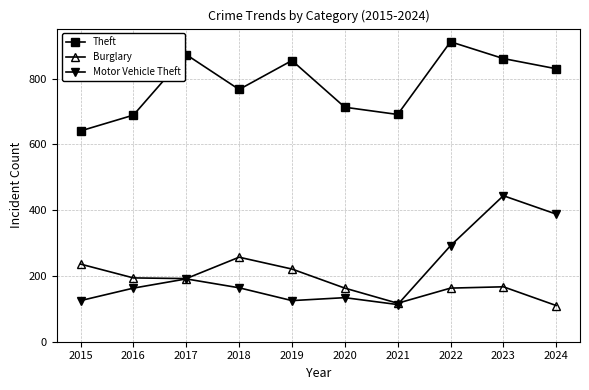

The Burglary series shows 38 at 2022. True or false?

False